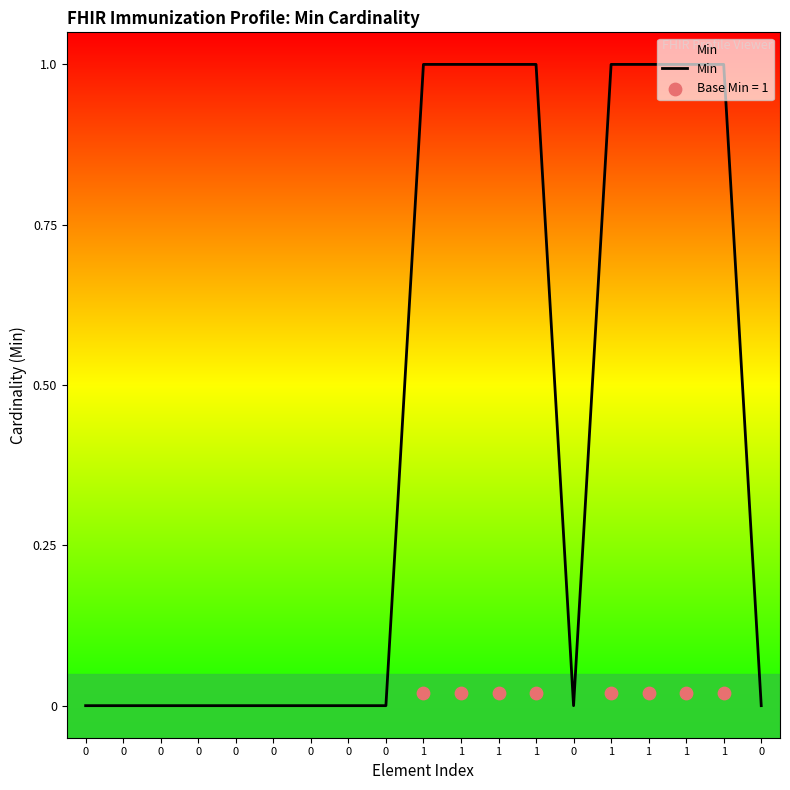

Between 1 and 0, which is larger?

1